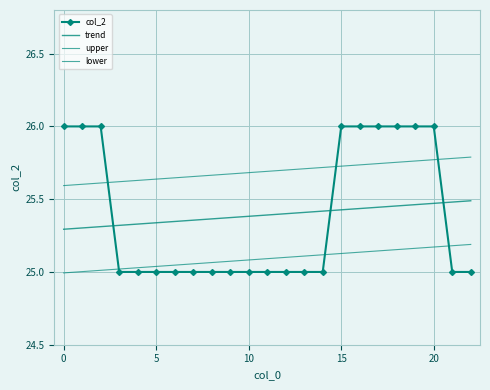

Count the number of data series in this chart.

4